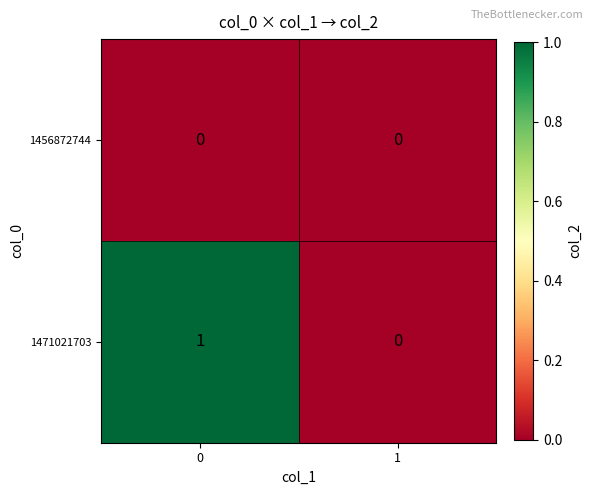

The value of 1471021703 at 0 is 1. True or false?

True